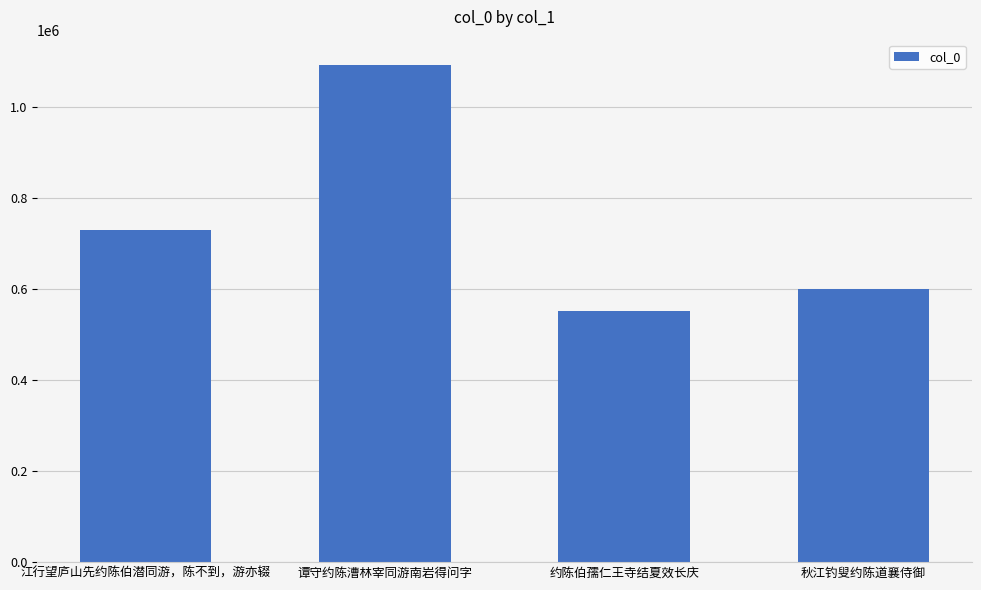

What is the average value?

743857